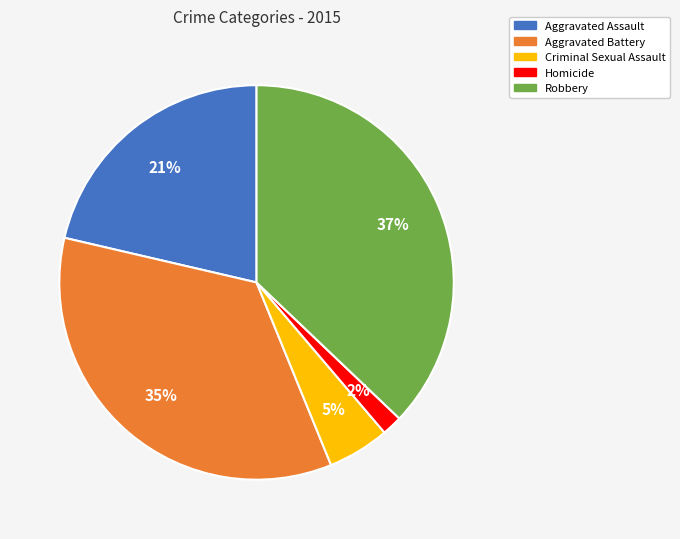

Combined, do Aggravated Battery and Robbery account for over 50%?

Yes